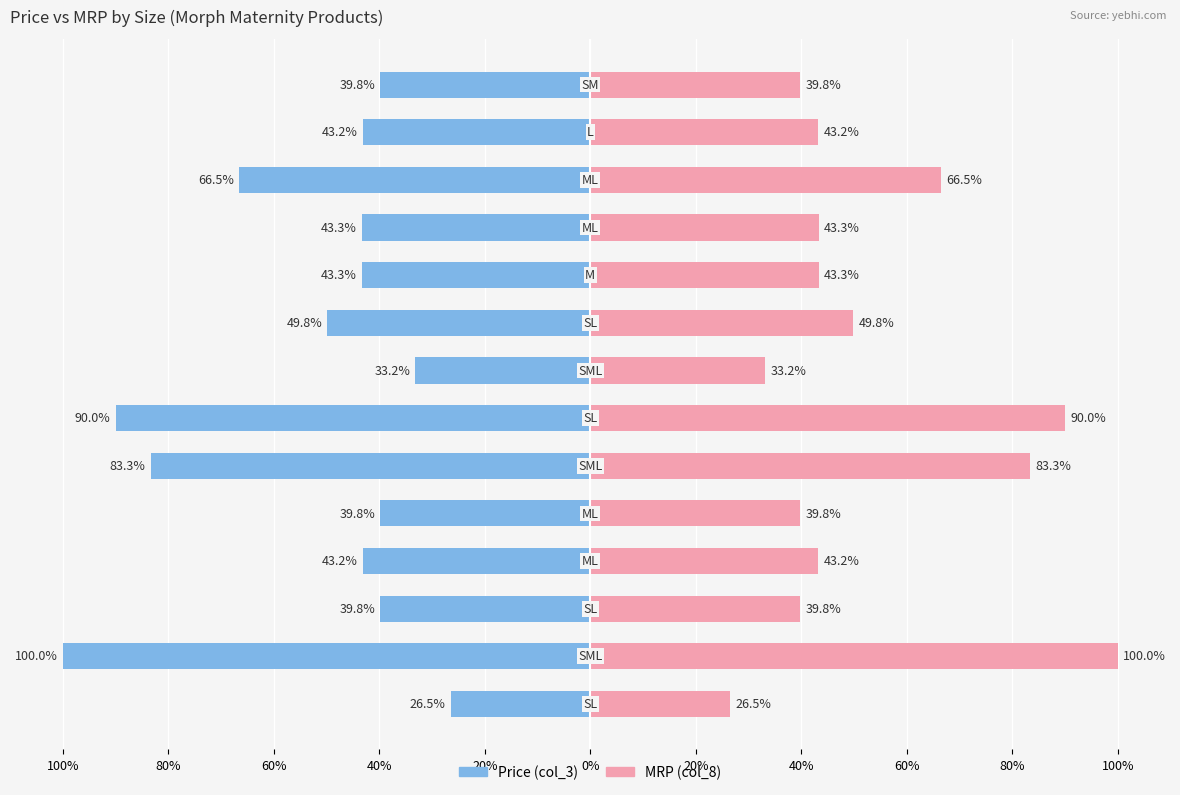

What is the sum of all Price (col_3) values?

-741.7